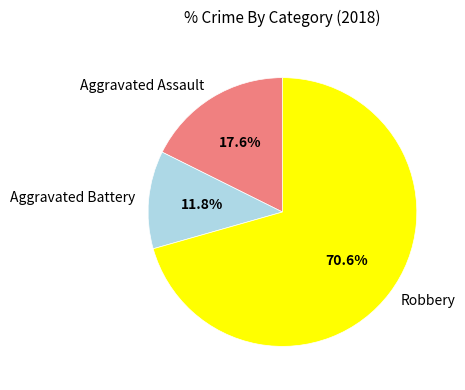

Which slice is the smallest?

Aggravated Battery